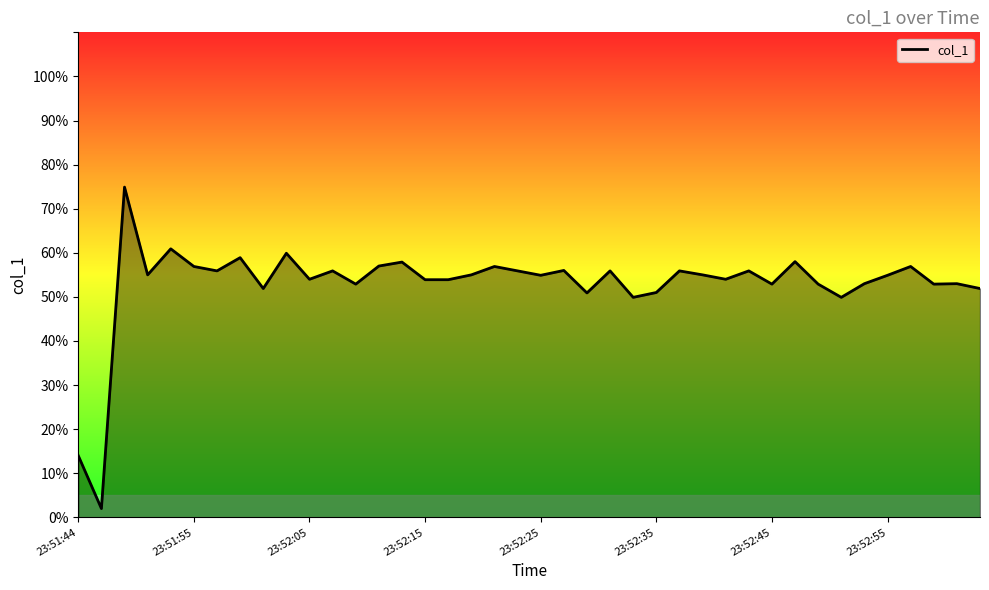

What is the maximum value shown in the chart?

74.9